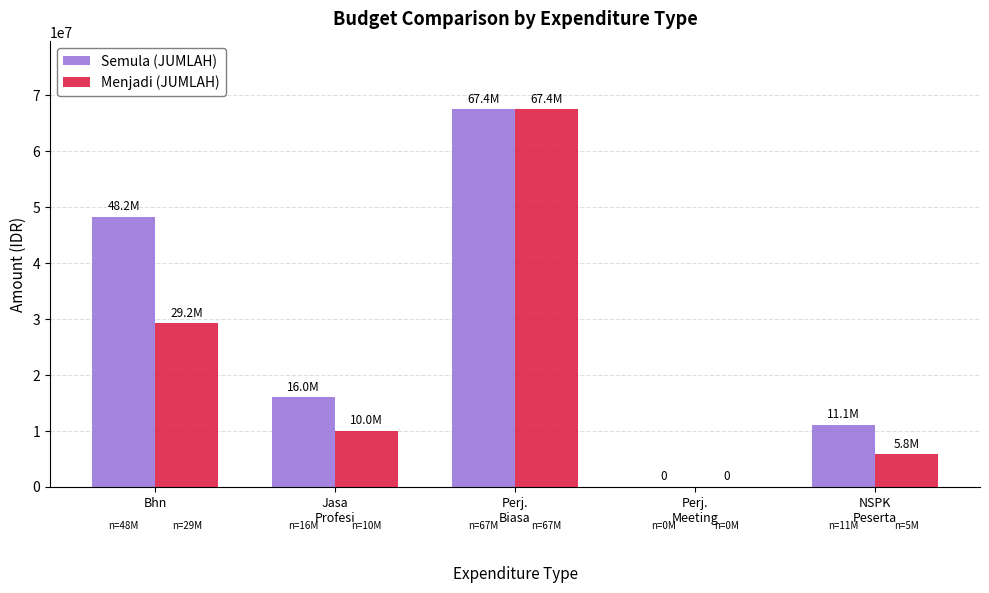

What is the greatest value displayed?

67448000